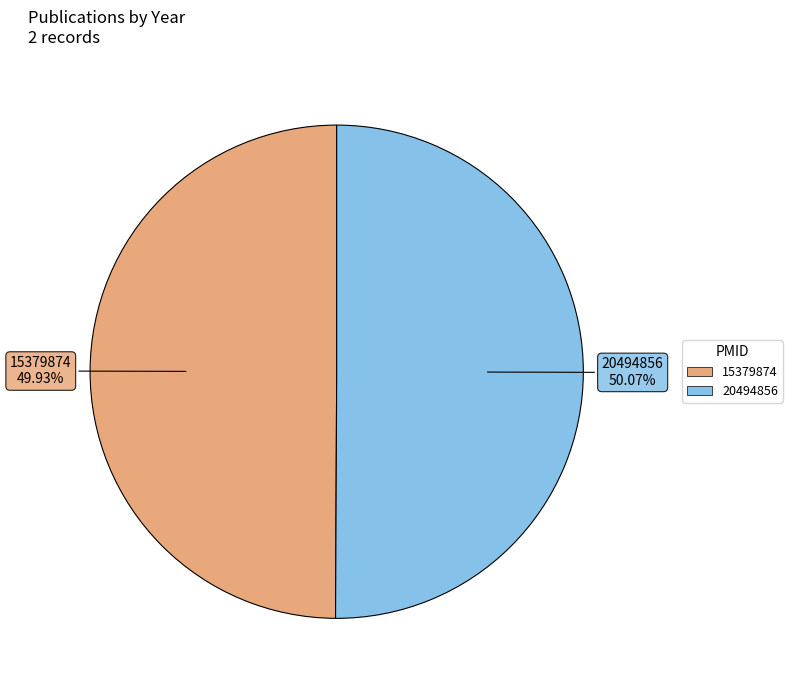

Is there a majority slice in this chart?

Yes